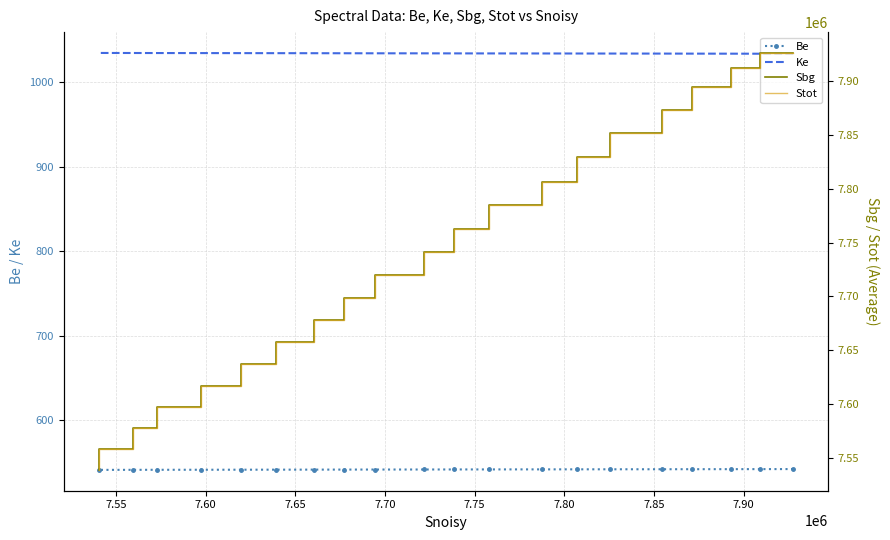

Is the value of Ke at 16 greater than the value of Be at 7.85?

Yes